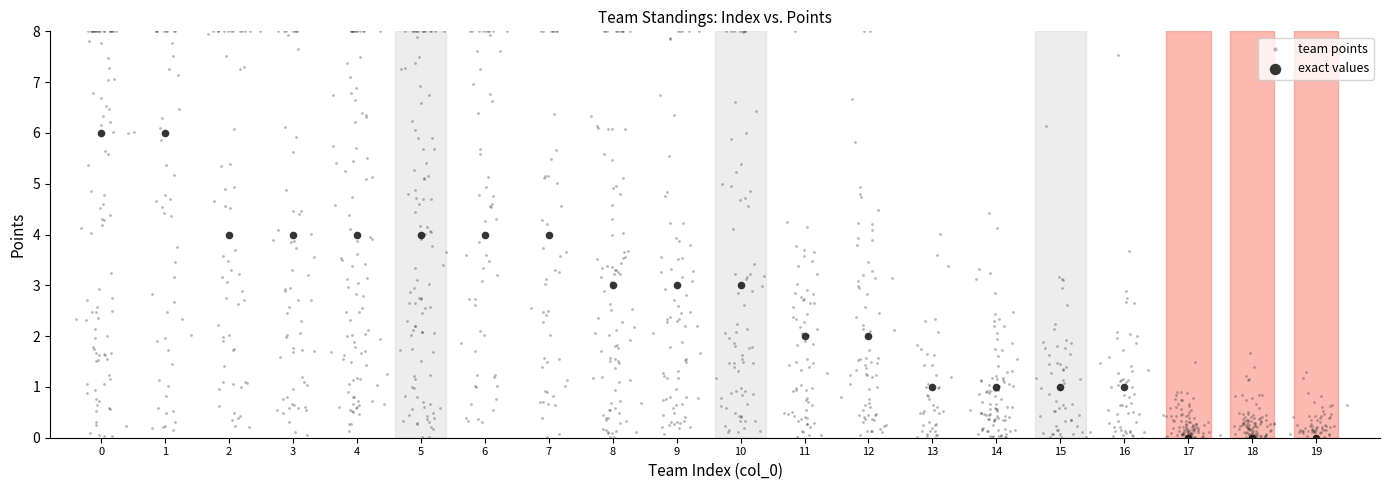

Which series has the widest spread of Y values?

team points